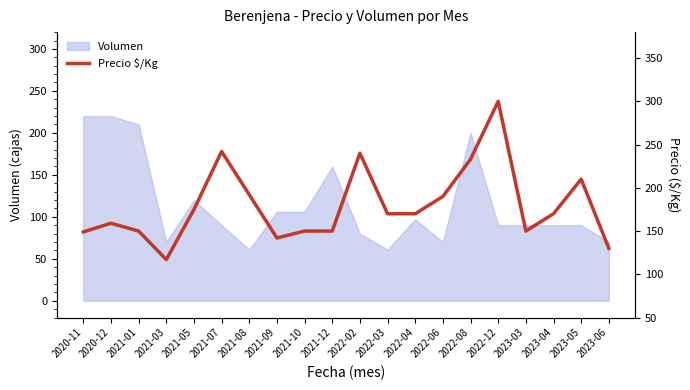

True or false: Volumen has a value of 160 at 2021-10.

False